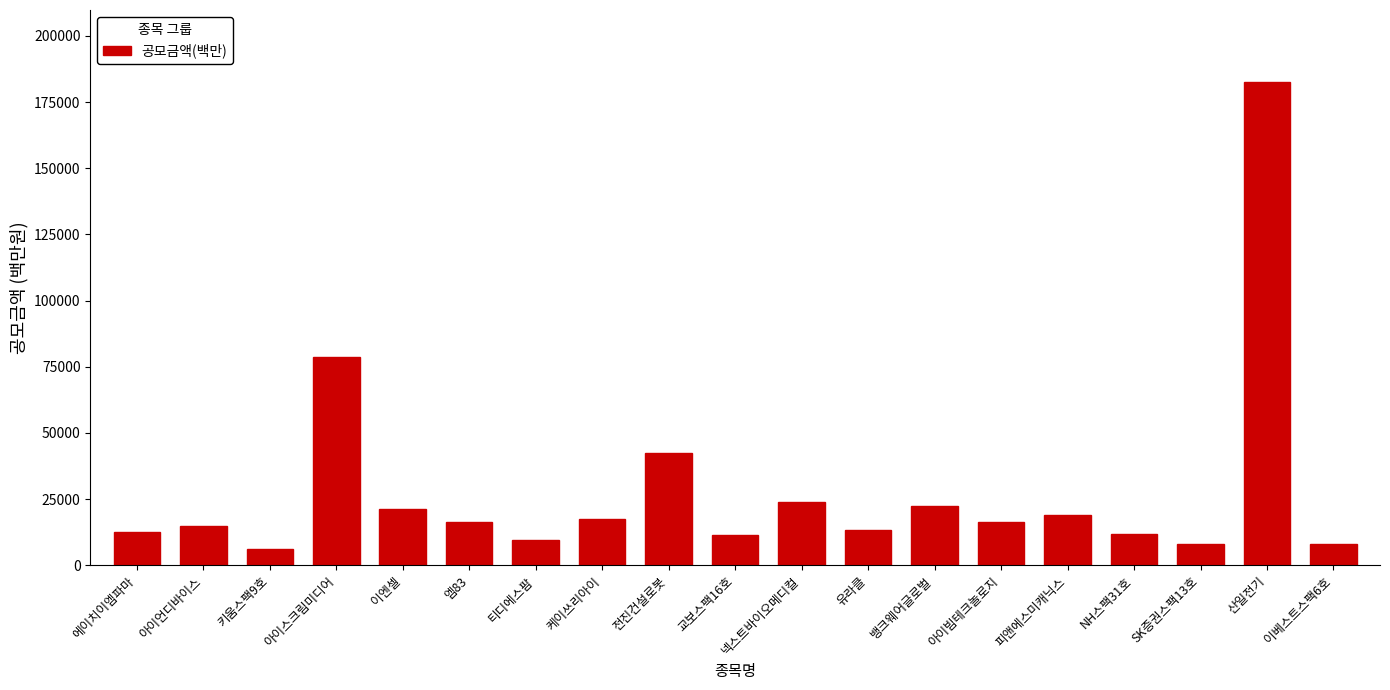

What is the difference between the maximum and second lowest values?

174400